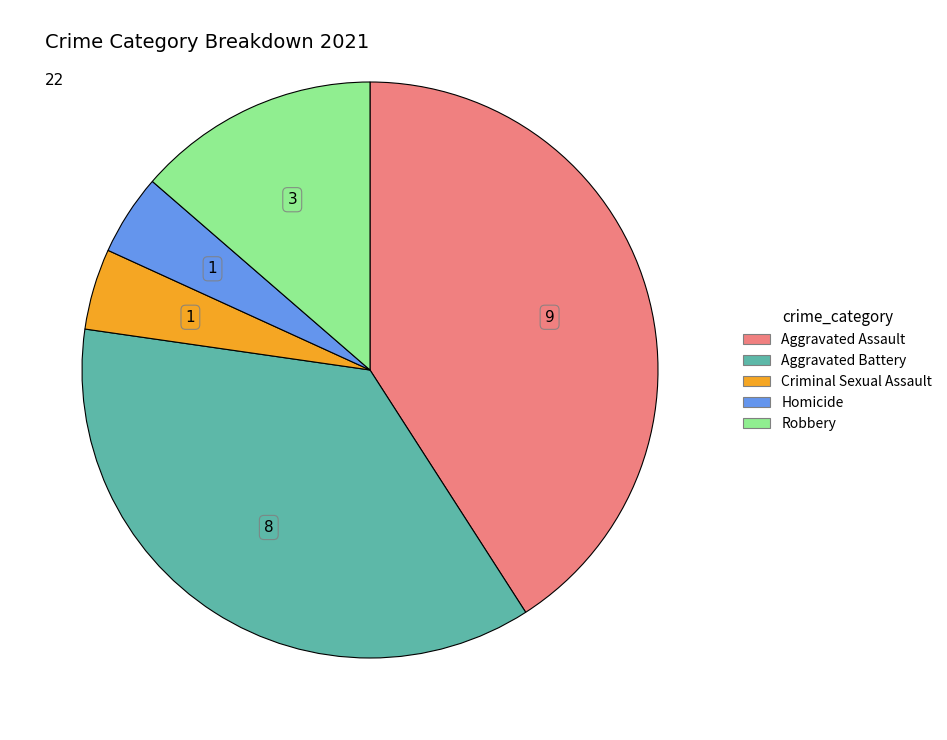

What is the ratio of the value at Robbery to the value at Criminal Sexual Assault?

3.0